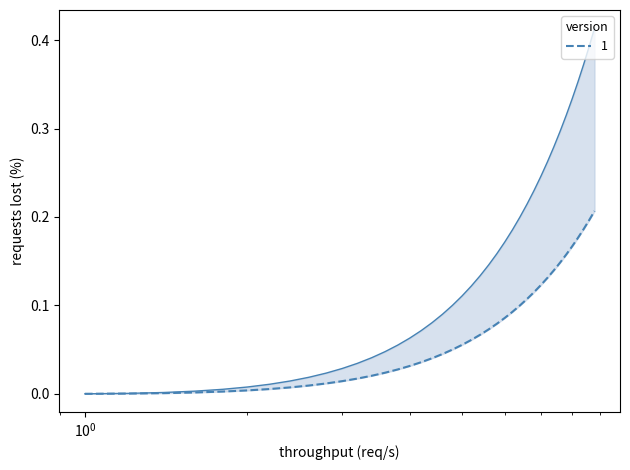

What is the average value?

0.1